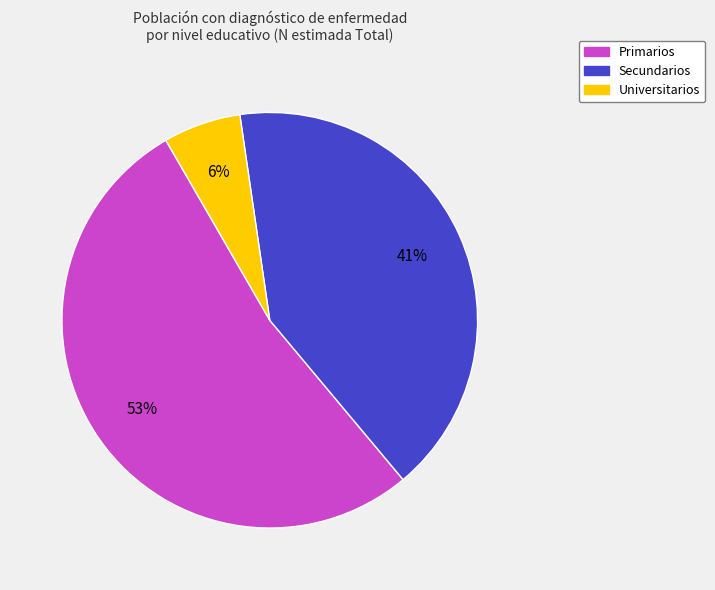

To the nearest percent, what portion does Universitarios represent?

6%